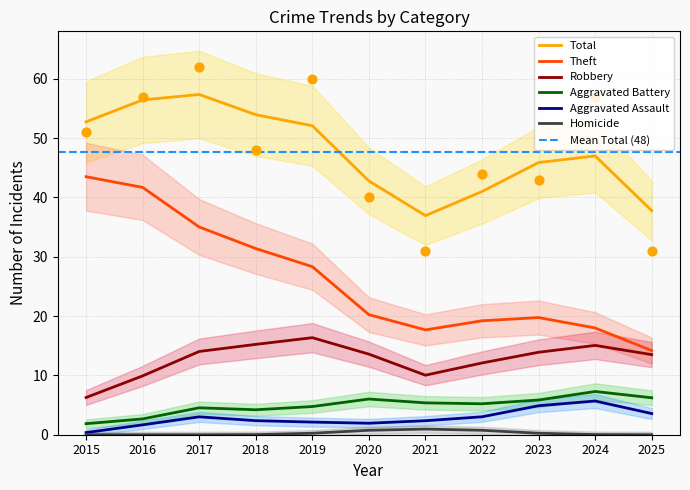

Which series has the widest spread of Y values?

Theft